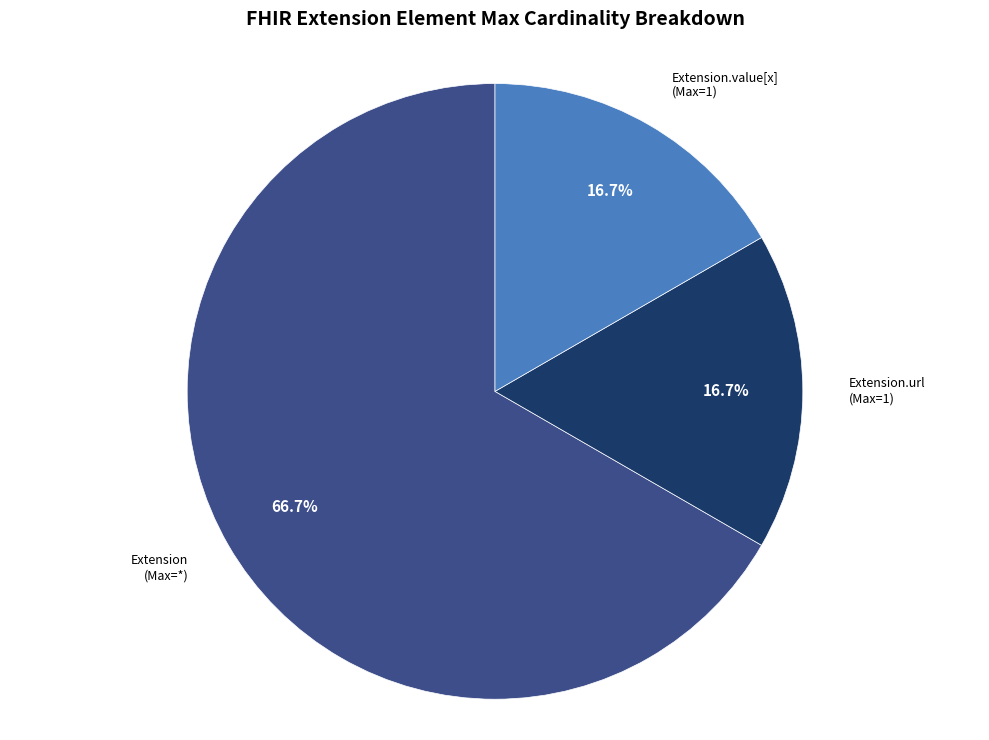

To the nearest percent, what is the average slice percentage?

33%